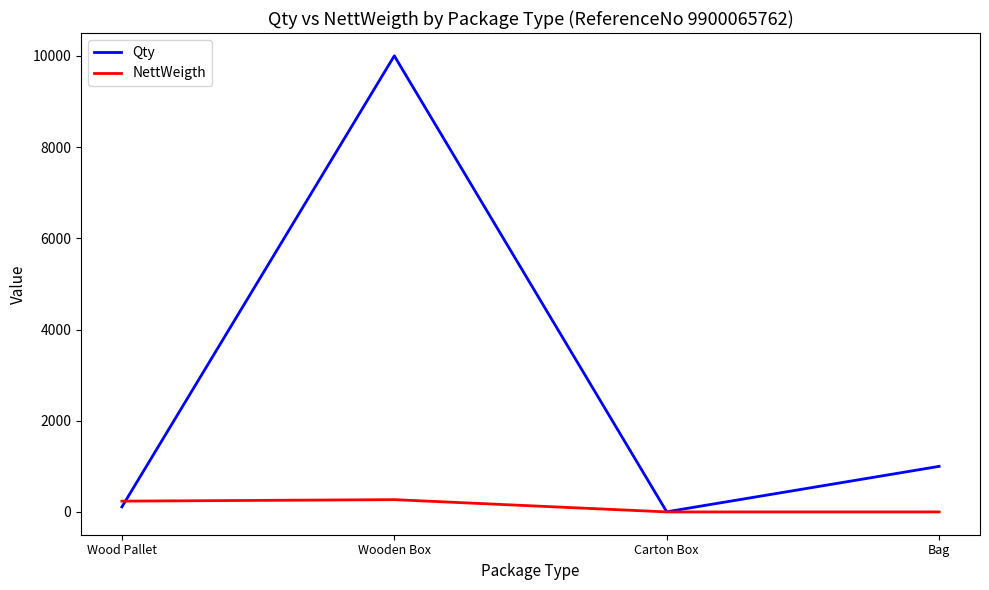

What is the smallest value displayed?

1